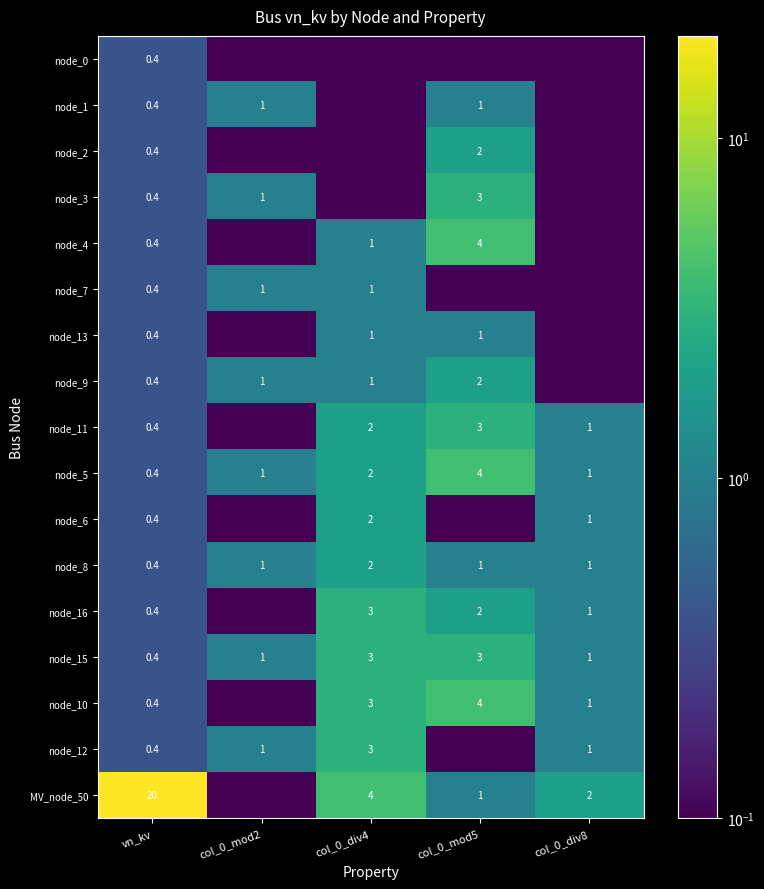

What is the smallest value displayed?

0.1